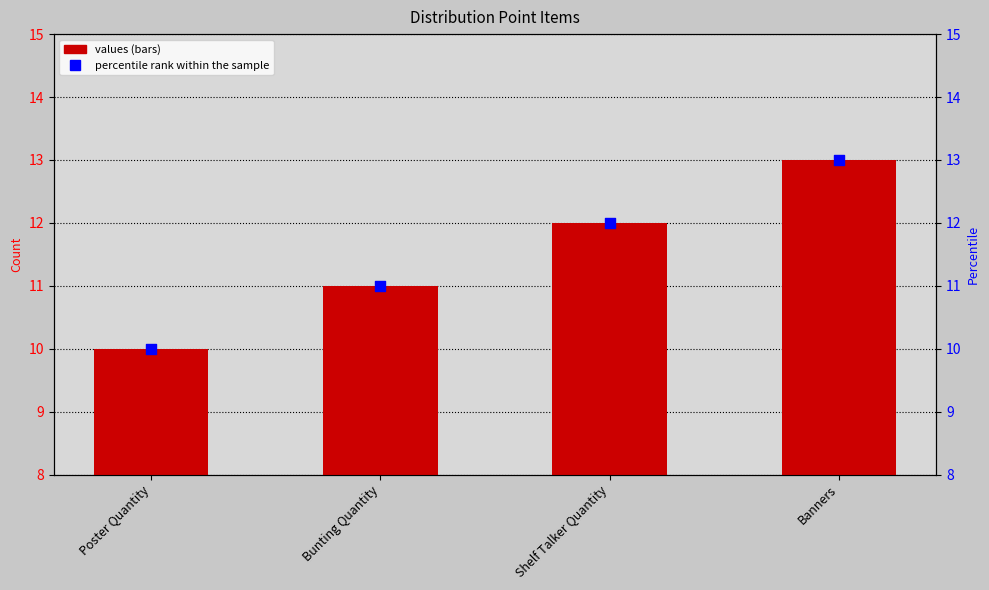

At how many categories does at least one series exceed 12?

1